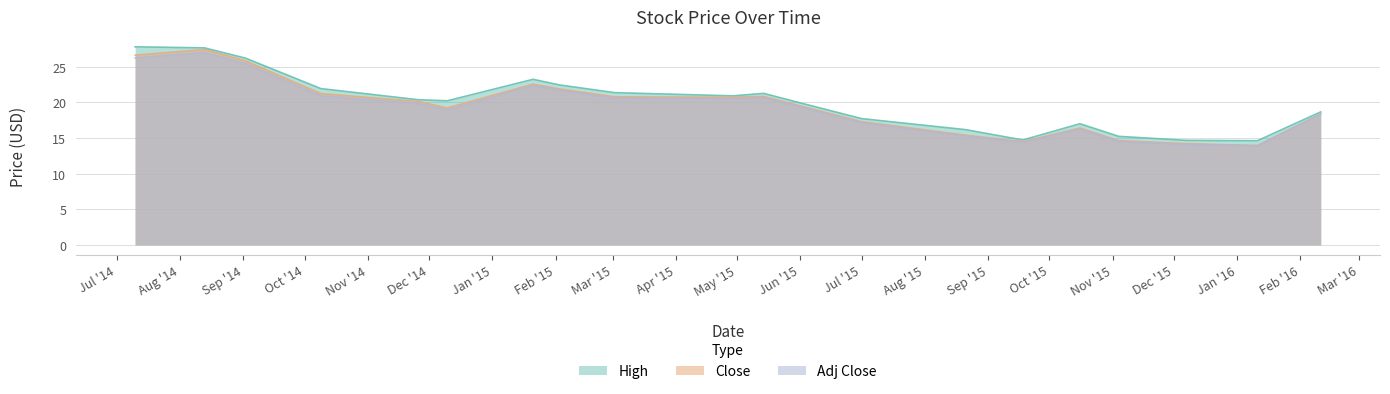

What is the average value of the Adj Close series?

19.4